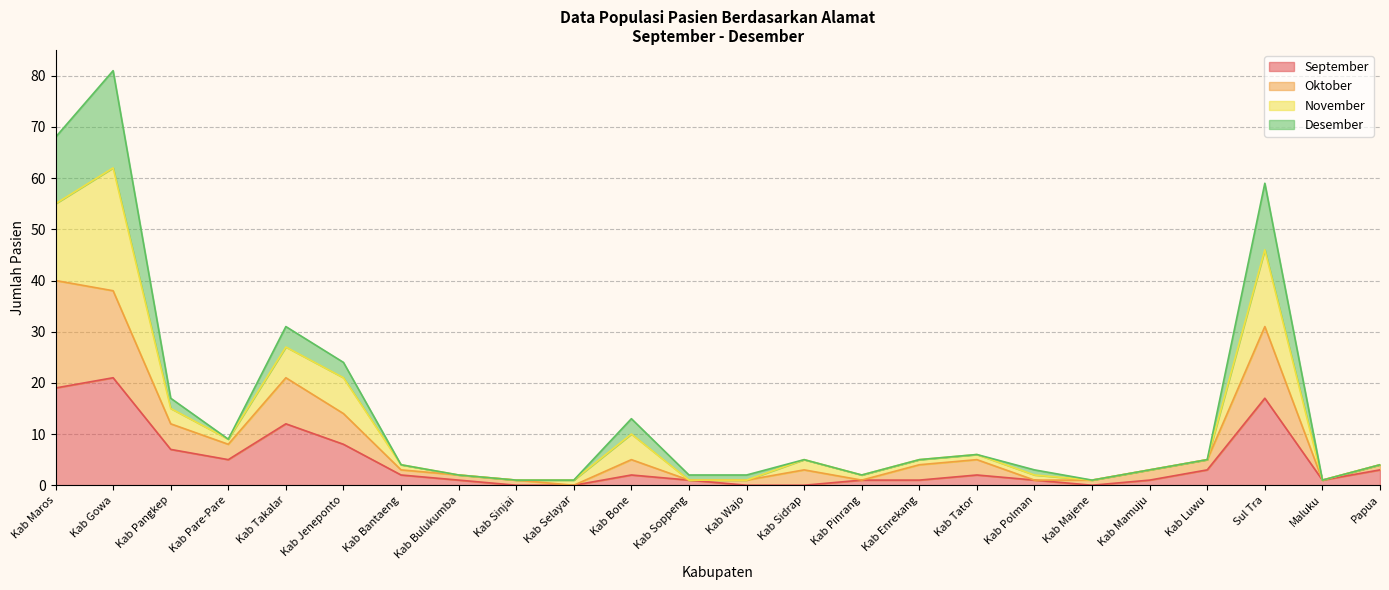

In Oktober, how many points are lower than both neighbors (excluding endpoints)?

4